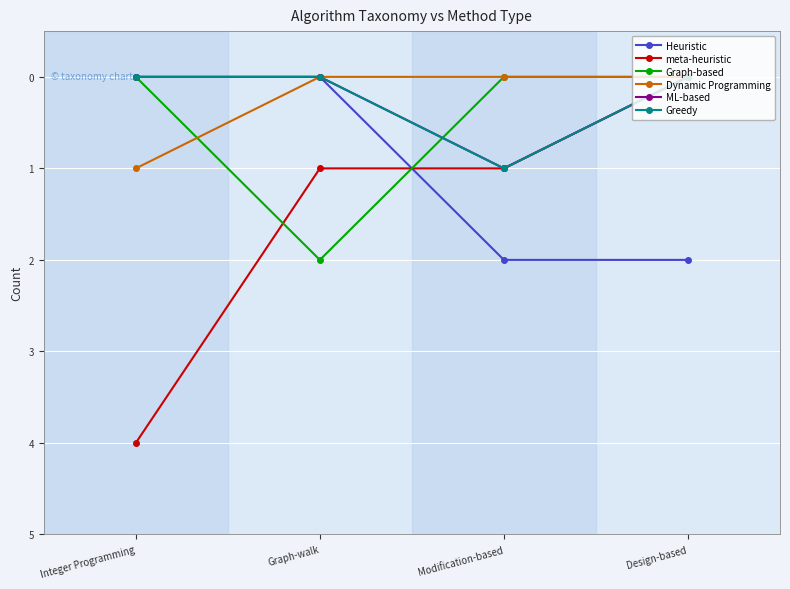

Is the value of Graph-based at Integer Programming greater than the value of ML-based at Graph-walk?

No